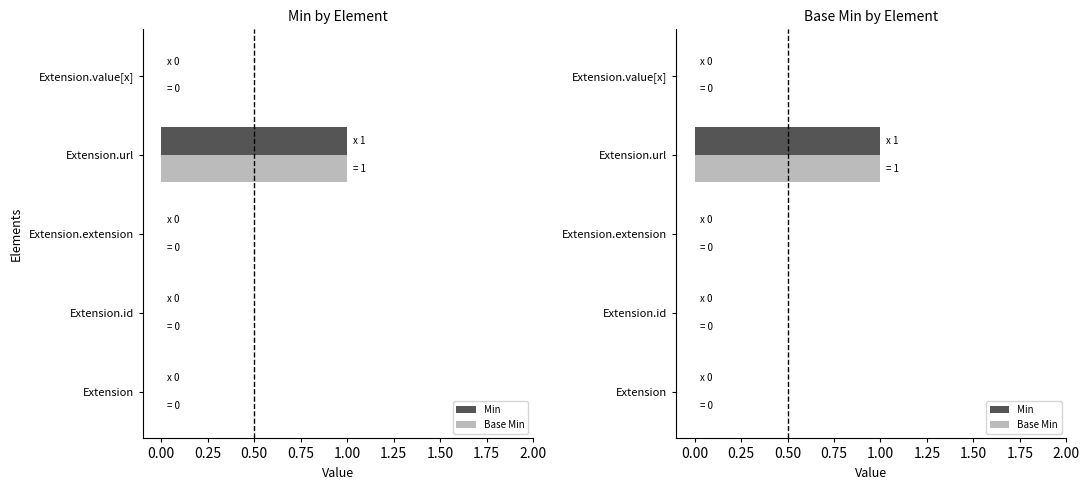

At how many categories does at least one series exceed 0?

1